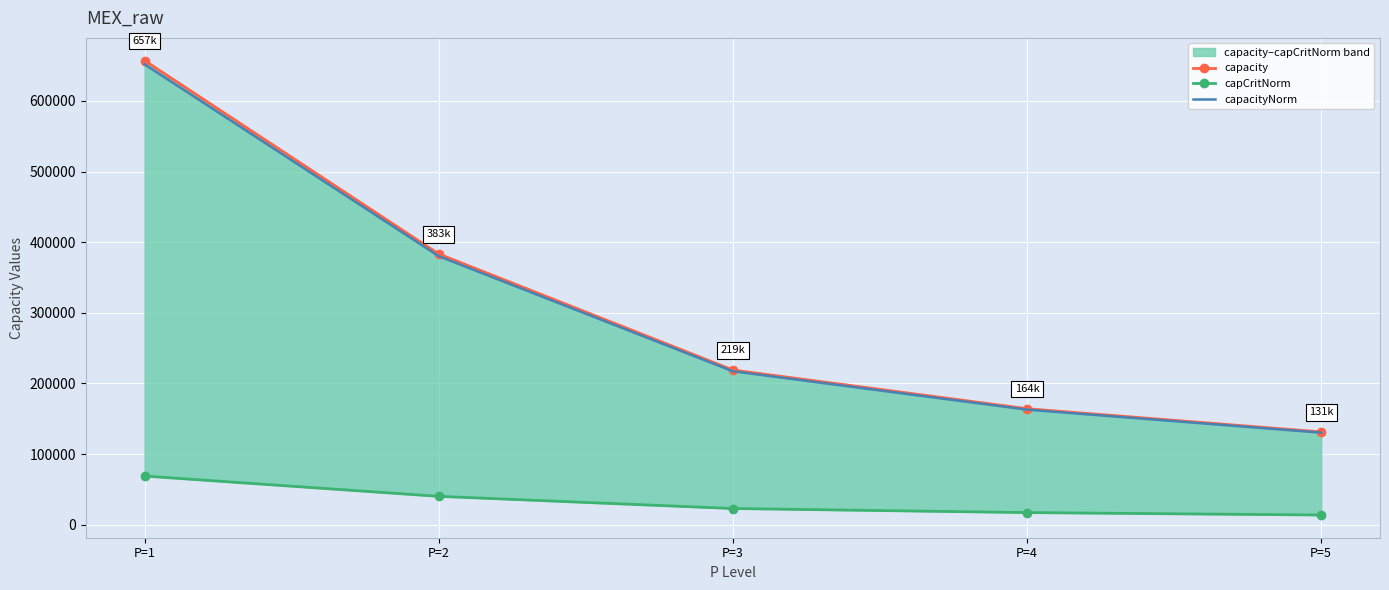

What are all the series names shown in the legend?

capacity, capCritNorm, capacityNorm